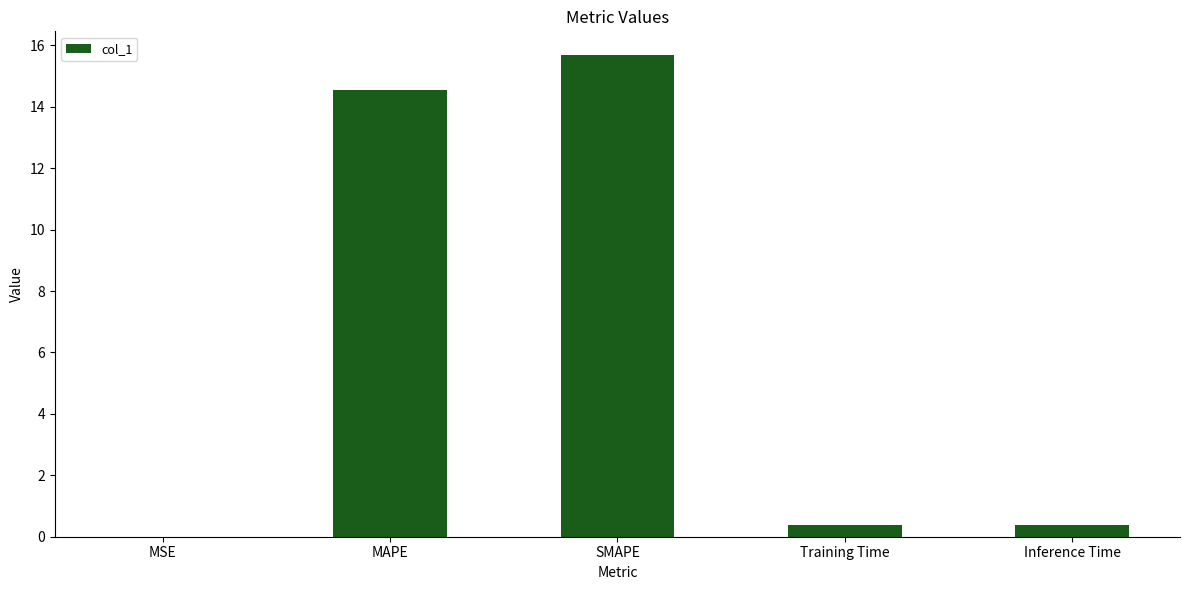

What is the sum of all values?

31.0